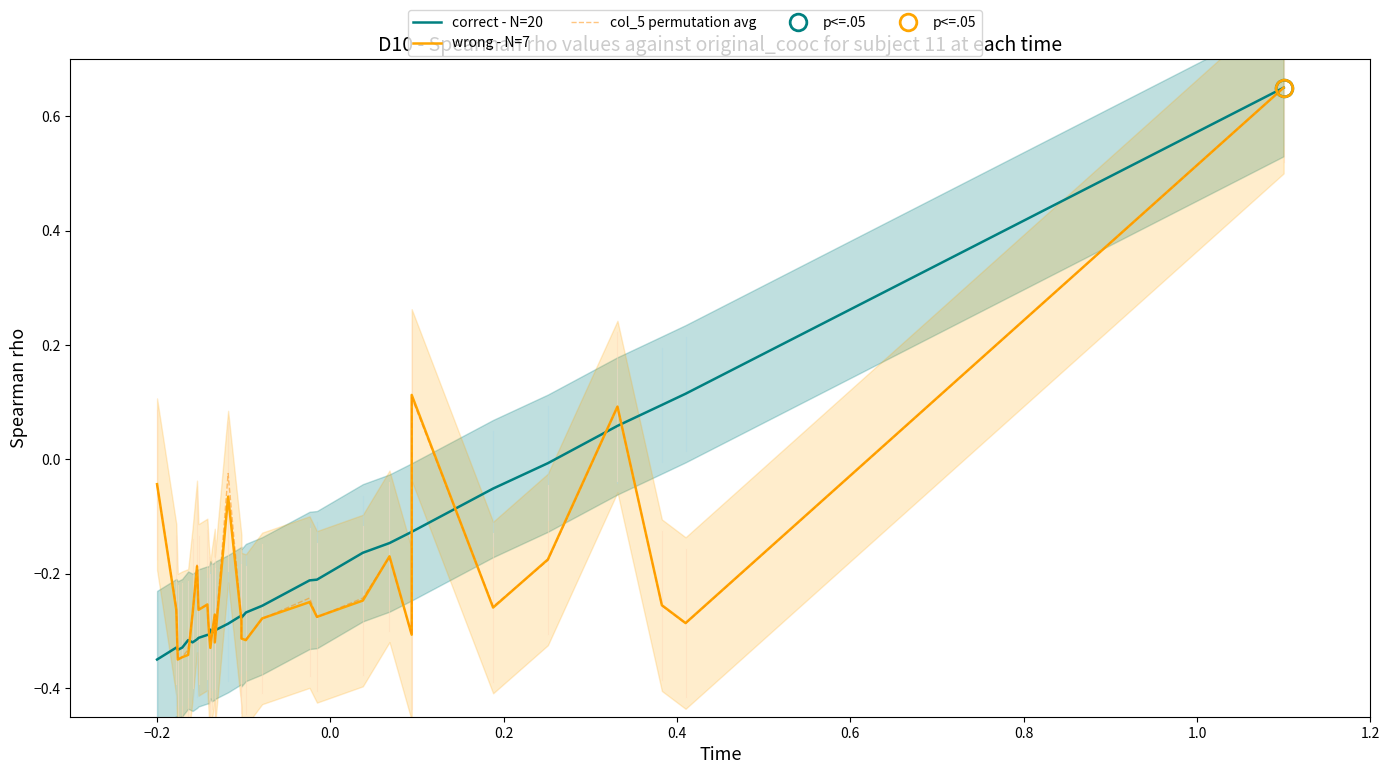

Reading left to right, list all the values displayed in this chart.

correct - N=20: -0.3	-0.3	-0.3	-0.3	-0.3	-0.3	-0.3	-0.3	-0.3	-0.3	-0.3	-0.3	-0.3	-0.3	-0.3	-0.3	-0.3	-0.3	-0.3	-0.2	-0.2	-0.2	-0.1	-0.1	-0.1	-0.1	-0.0	0.1	0.1	0.1	0.7
wrong - N=7: -0.0	-0.3	-0.3	-0.3	-0.3	-0.3	-0.2	-0.3	-0.3	-0.3	-0.3	-0.3	-0.3	-0.3	-0.1	-0.3	-0.3	-0.3	-0.3	-0.2	-0.3	-0.2	-0.2	-0.3	0.1	-0.3	-0.2	0.1	-0.3	-0.3	0.7
col_5 permutation avg: -0.0	-0.3	-0.3	-0.3	-0.3	-0.3	-0.2	-0.3	-0.3	-0.3	-0.3	-0.3	-0.3	-0.3	-0.0	-0.3	-0.3	-0.3	-0.3	-0.2	-0.3	-0.2	-0.2	-0.3	0.1	-0.3	-0.2	0.1	-0.3	-0.3	0.7